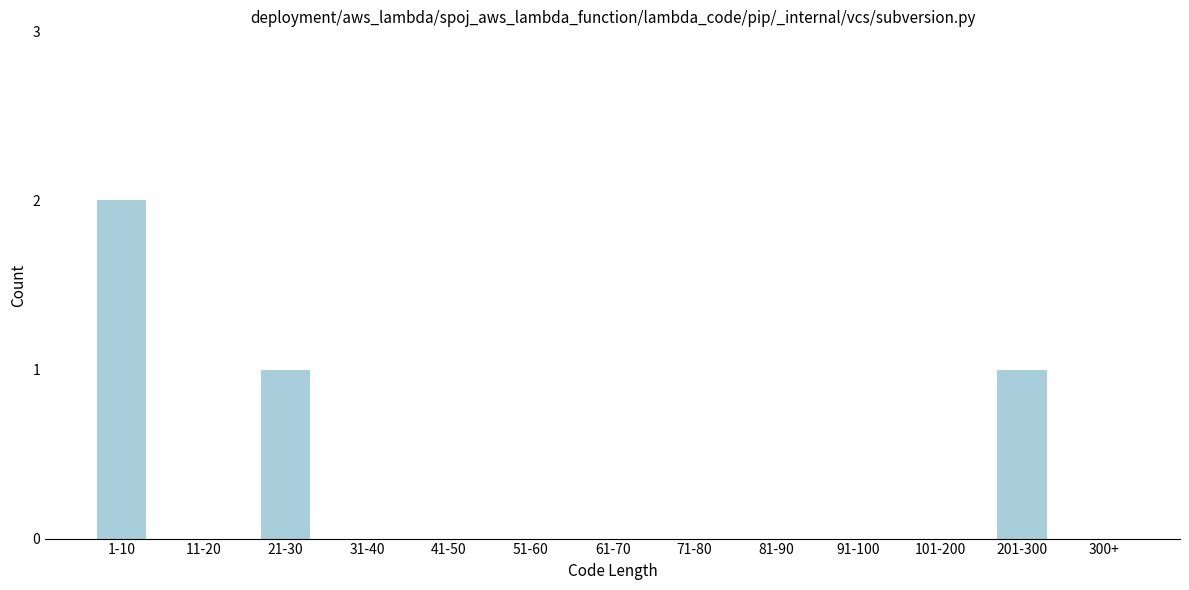

Reading left to right, list all the values displayed in this chart.

1-10=2	11-20=0	21-30=1	31-40=0	41-50=0	51-60=0	61-70=0	71-80=0	81-90=0	91-100=0	101-200=0	201-300=1	300+=0